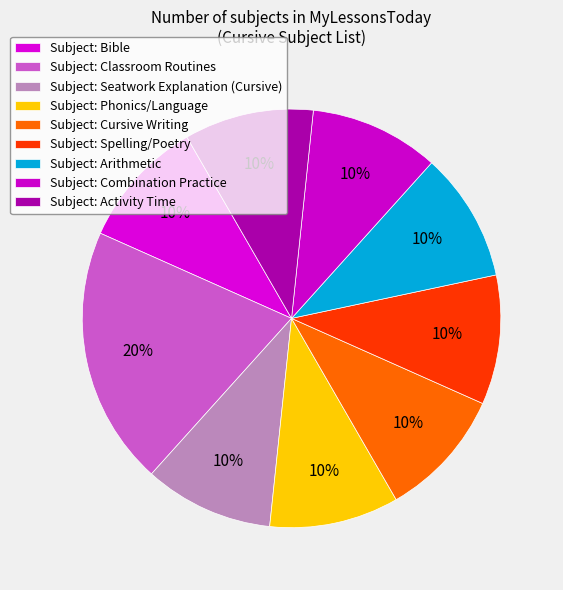

Count the number of slices in the pie.

9